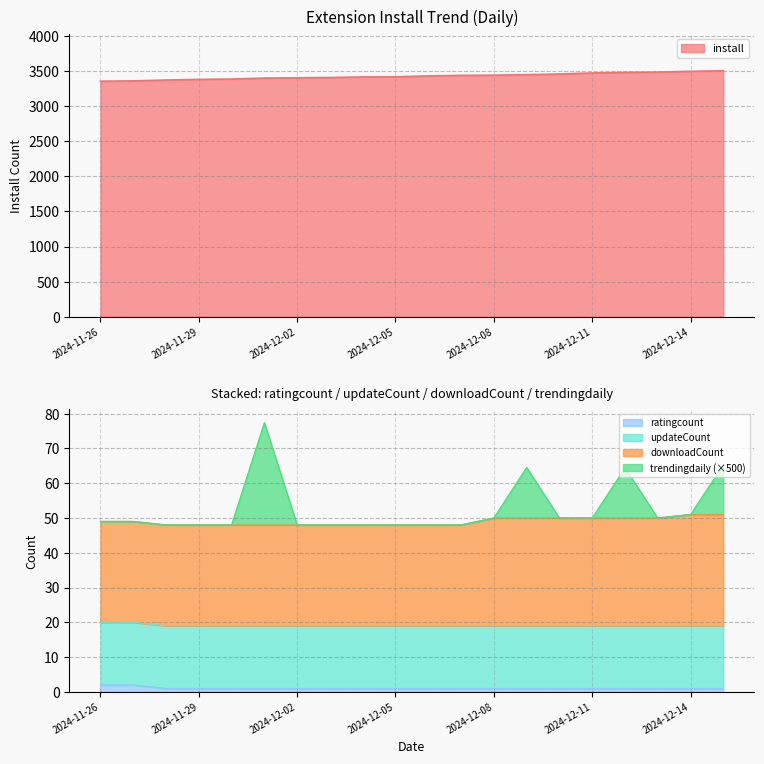

Which category has the lowest value across all series?

2024-11-28